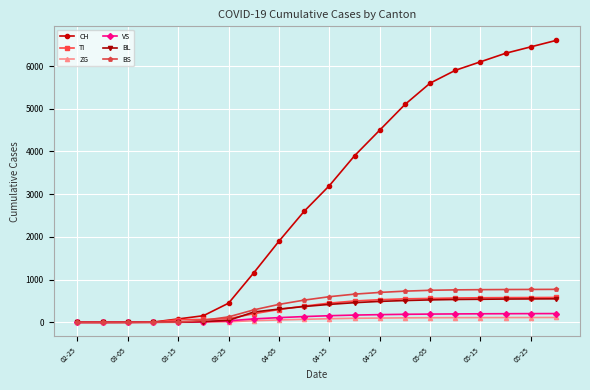

Which series has the largest total across all categories?

CH